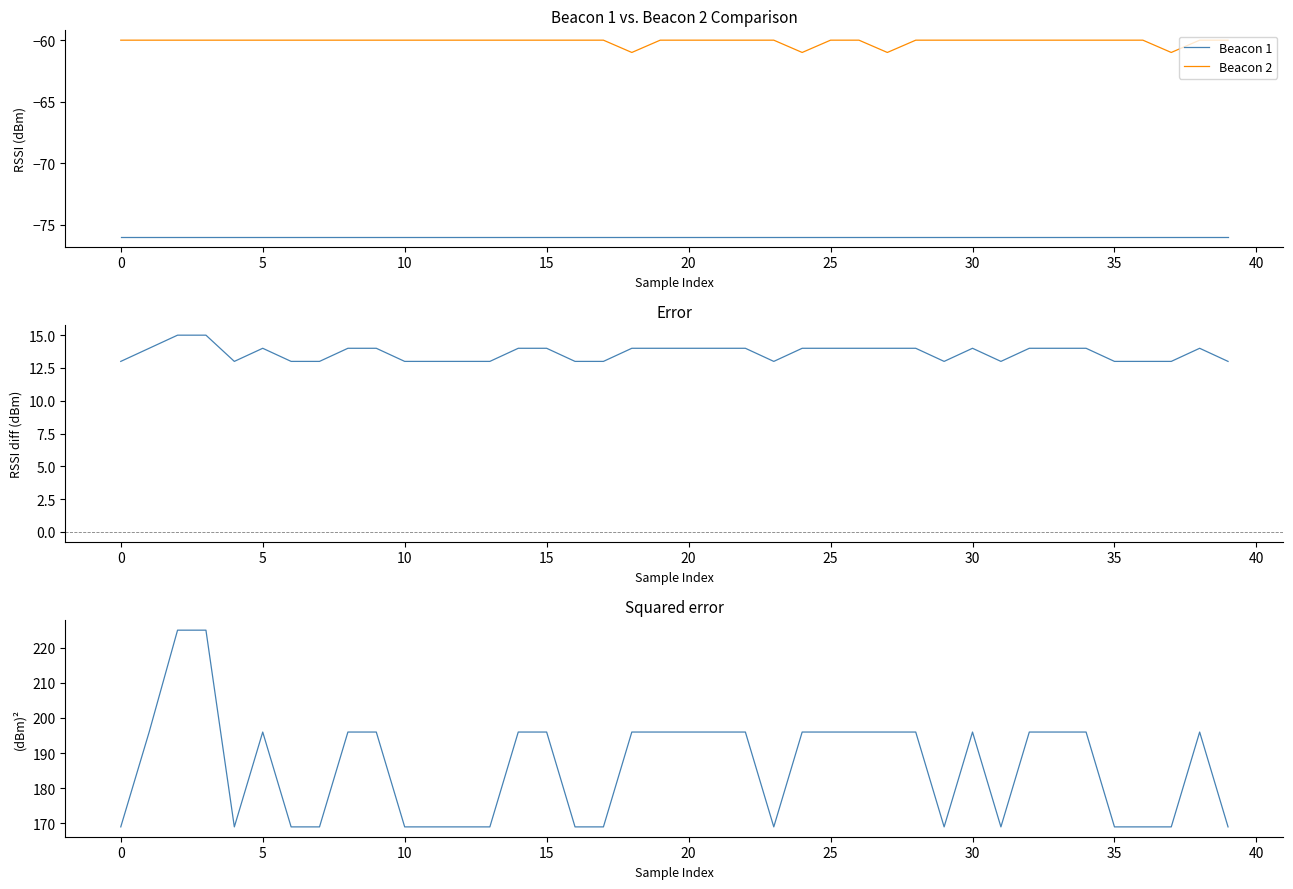

Reading right to left, extract all data points from this chart.

Beacon 1: -76	-76	-76	-76	-76	-76	-76	-76	-76	-76	-76	-76	-76	-76	-76	-76	-76	-76	-76	-76	-76	-76	-76	-76	-76	-76	-76	-76	-76	-76	-76	-76	-76	-76	-76	-76	-76	-76	-76	-76
Beacon 2: -60	-60	-61	-60	-60	-60	-60	-60	-60	-60	-60	-60	-61	-60	-60	-61	-60	-60	-60	-60	-60	-61	-60	-60	-60	-60	-60	-60	-60	-60	-60	-60	-60	-60	-60	-60	-60	-60	-60	-60
Error (B3-B4): 13	14	13	13	13	14	14	14	13	14	13	14	14	14	14	14	13	14	14	14	14	14	13	13	14	14	13	13	13	13	14	14	13	13	14	13	15	15	14	13
Squared Error (B3-B4): 169	196	169	169	169	196	196	196	169	196	169	196	196	196	196	196	169	196	196	196	196	196	169	169	196	196	169	169	169	169	196	196	169	169	196	169	225	225	196	169